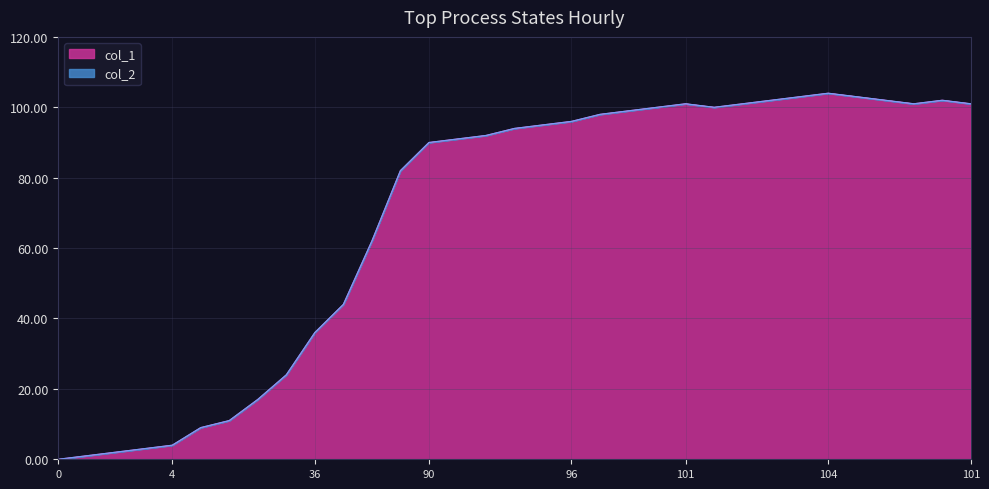

Reading right to left, what are all the values shown in this chart?

101	102	101	102	103	104	103	102	101	100	101	100	99	98	96	95	94	92	91	90	82	62	44	36	24	17	11	9	4	3	2	1	0